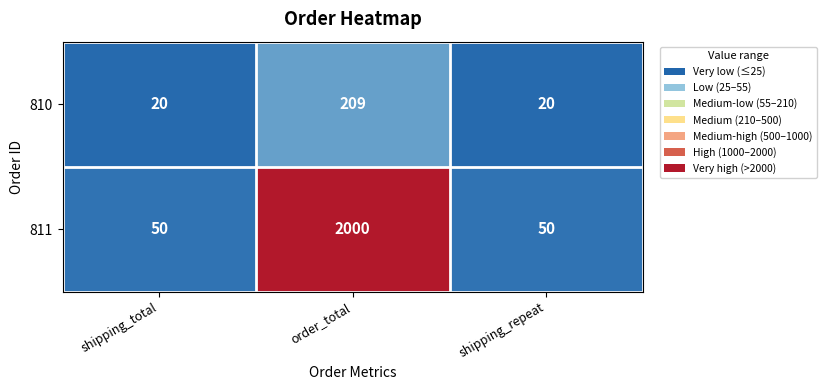

Reading left to right, what are all the values shown in this chart?

810: 20	209	20
811: 50	2000	50